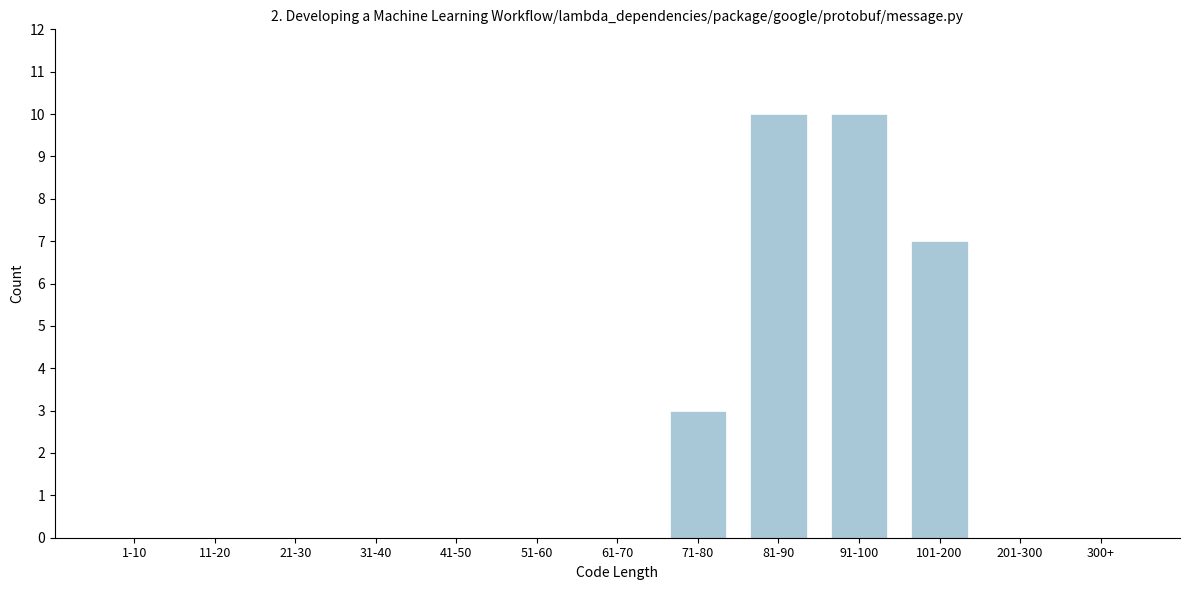

Reading left to right, extract all data points from this chart.

1-10=0	11-20=0	21-30=0	31-40=0	41-50=0	51-60=0	61-70=0	71-80=3	81-90=10	91-100=10	101-200=7	201-300=0	300+=0